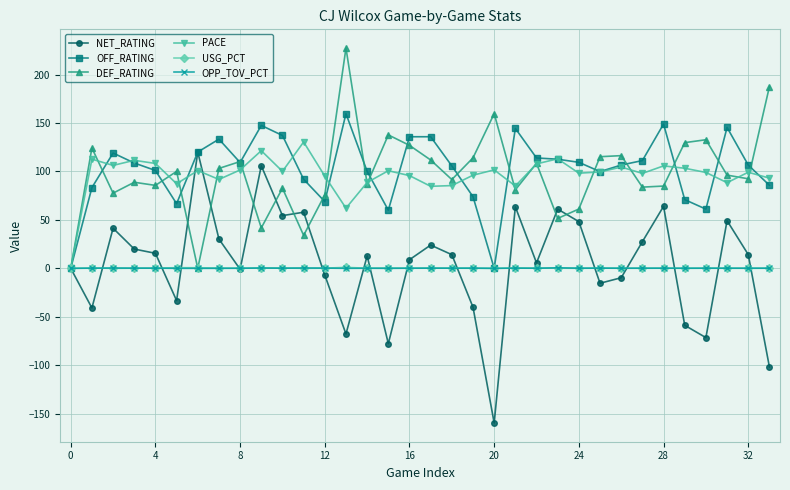

What is the smallest value displayed?

-159.6